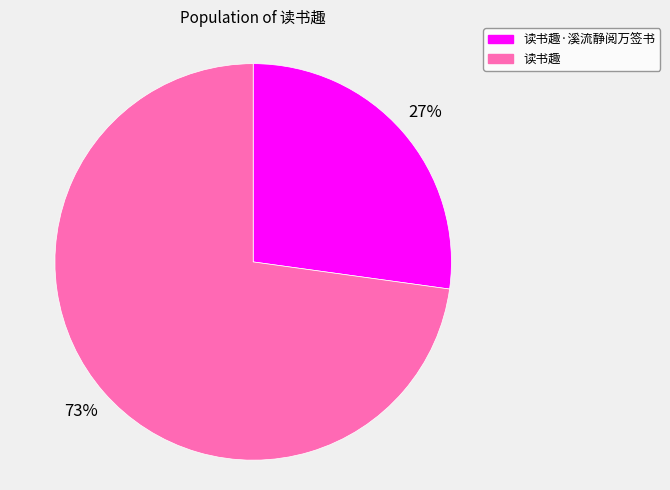

Rank the categories by value from lowest to highest.

读书趣·溪流静阅万签书, 读书趣